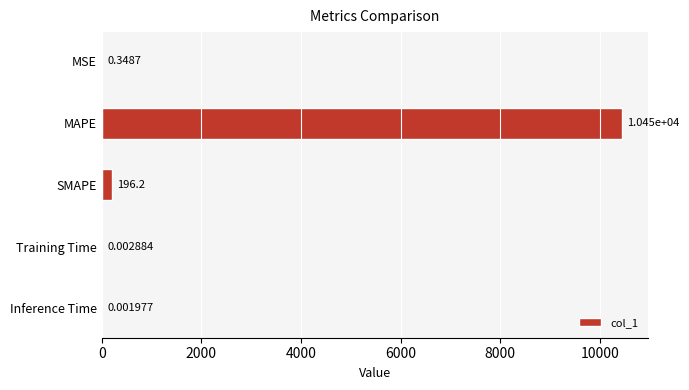

What is the change in value from MSE to SMAPE?

+195.9